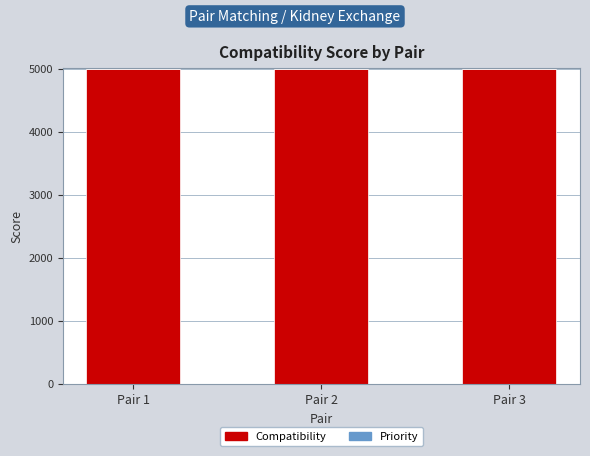

What is the total value across all series at Pair 1?

5000.0